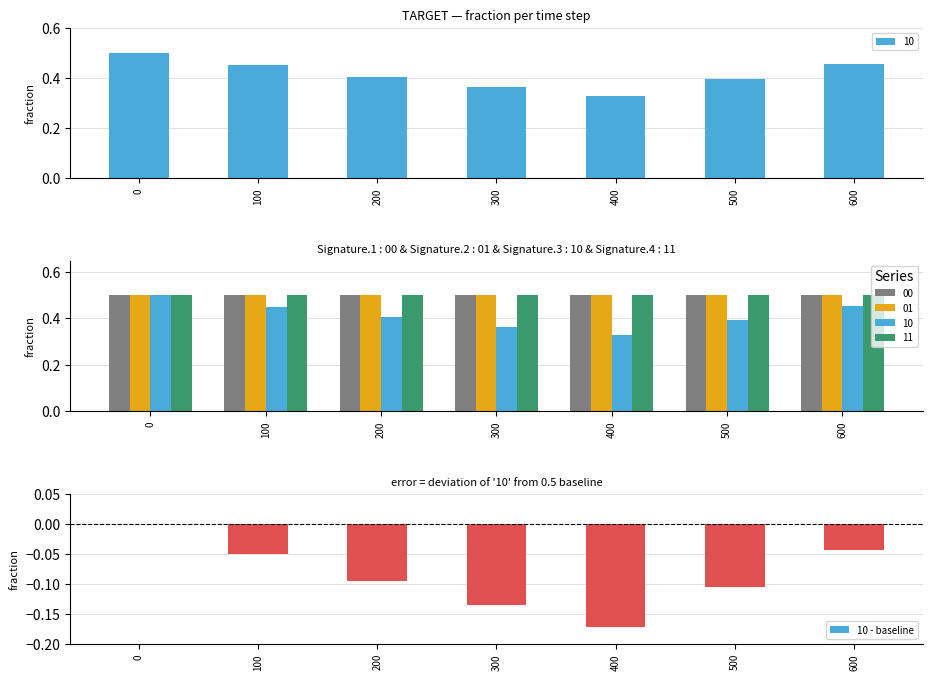

The value at 400 is -0.2. True or false?

True